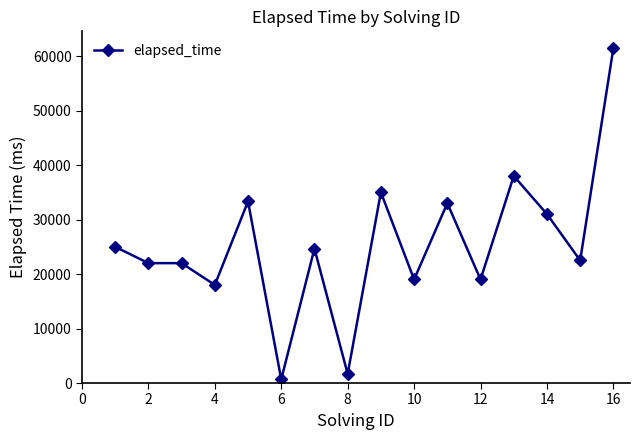

True or false: there are more than 2 points higher than both neighbors.

True